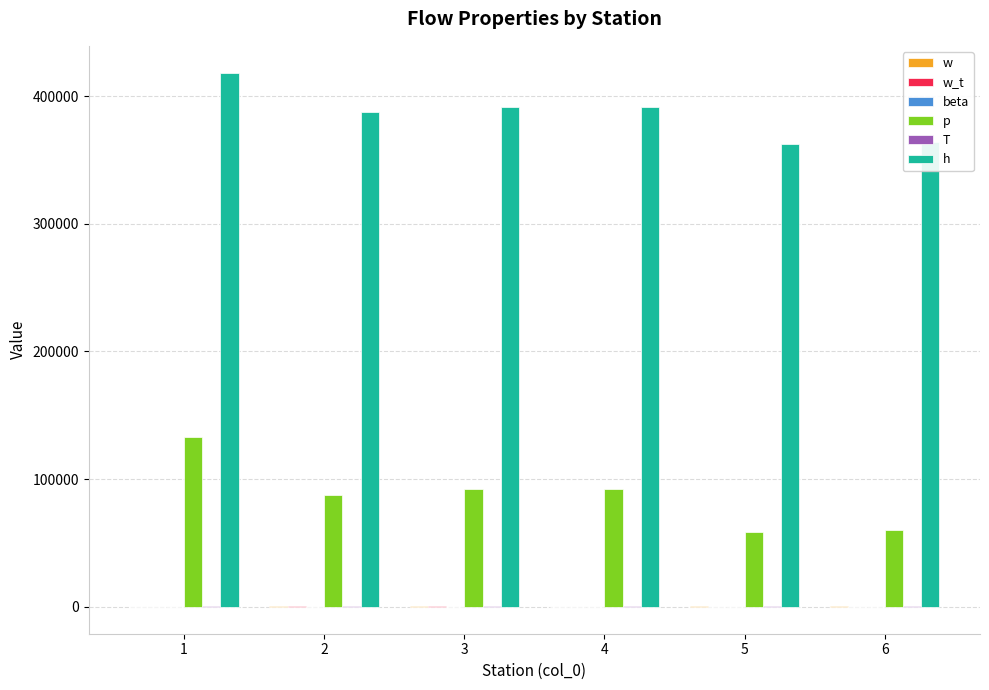

What is the sum of all h values?

2315683.8